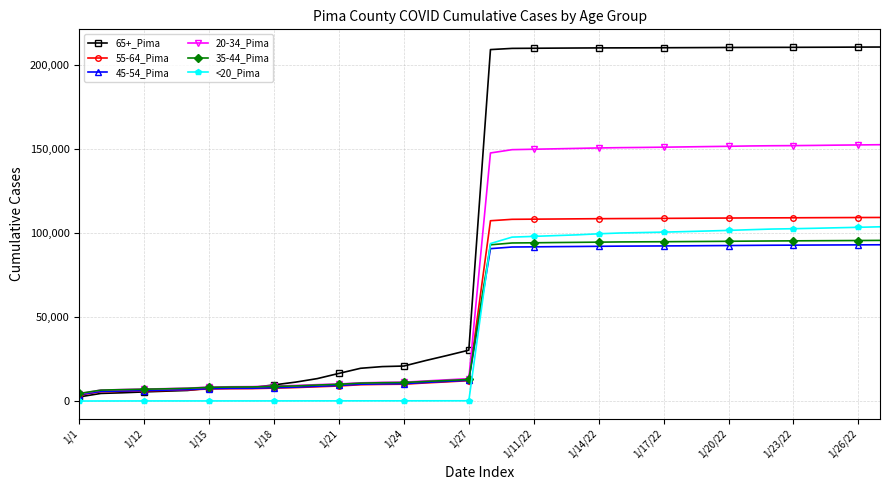

Which series has the widest spread of values?

65+_Pima